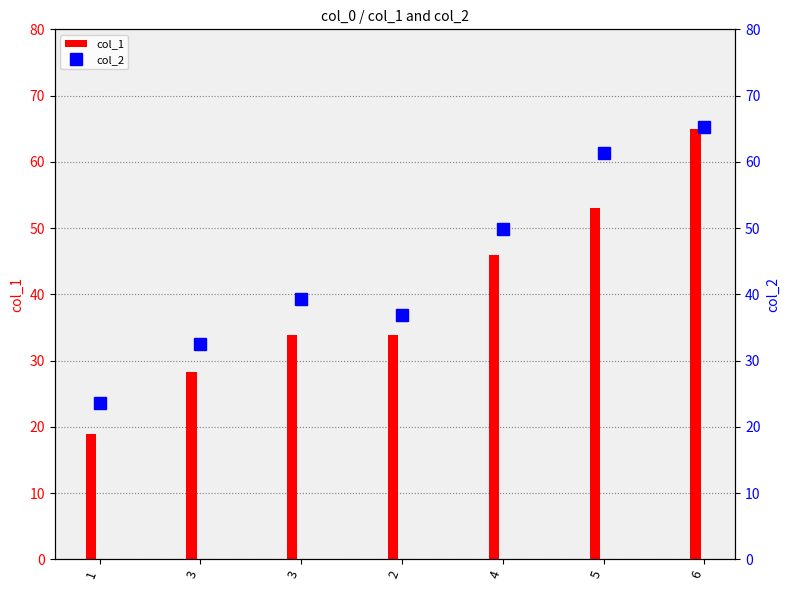

How many data points in col_1 are less than 33?

2